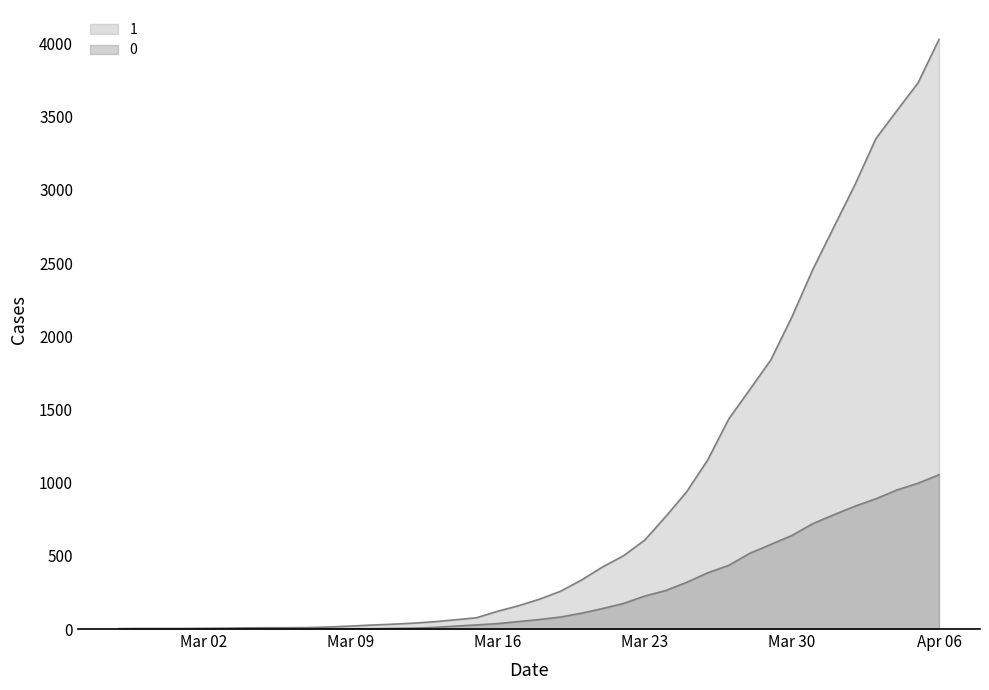

At how many categories does at least one series exceed 2206?

7